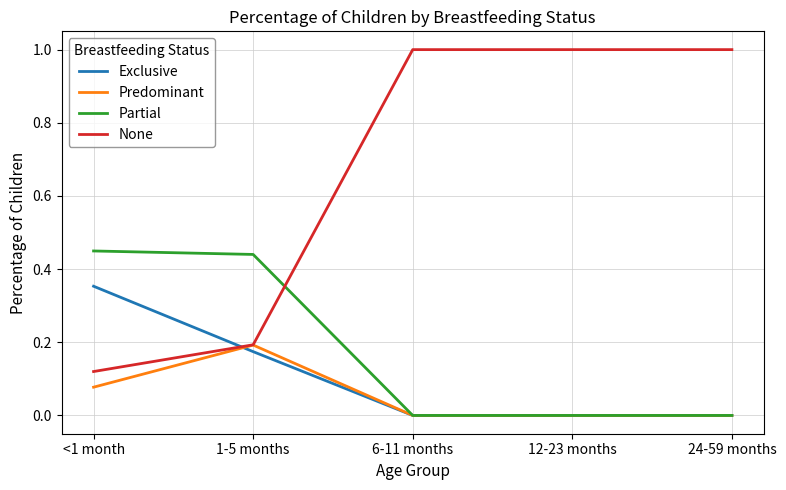

What position from the left is 1-5 months?

2